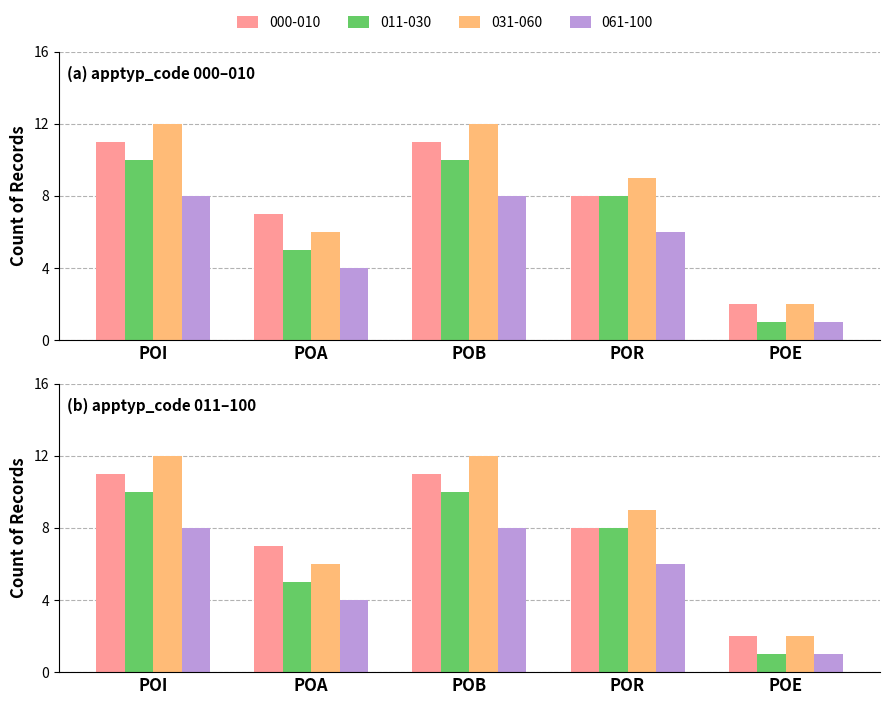

True or false: 000-010 has a value of 7 at POB.

False